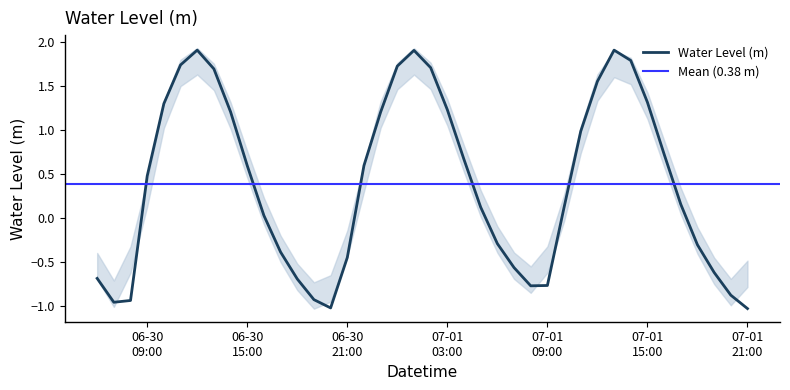

What is the change in value from 2024-06-30 17:00:00 to 2024-07-01 04:00:00?

+1.1